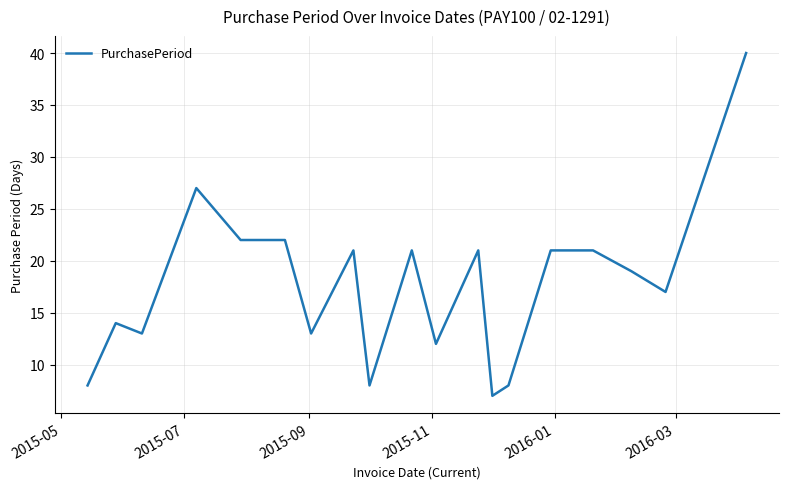

What is the sum of all values?

335